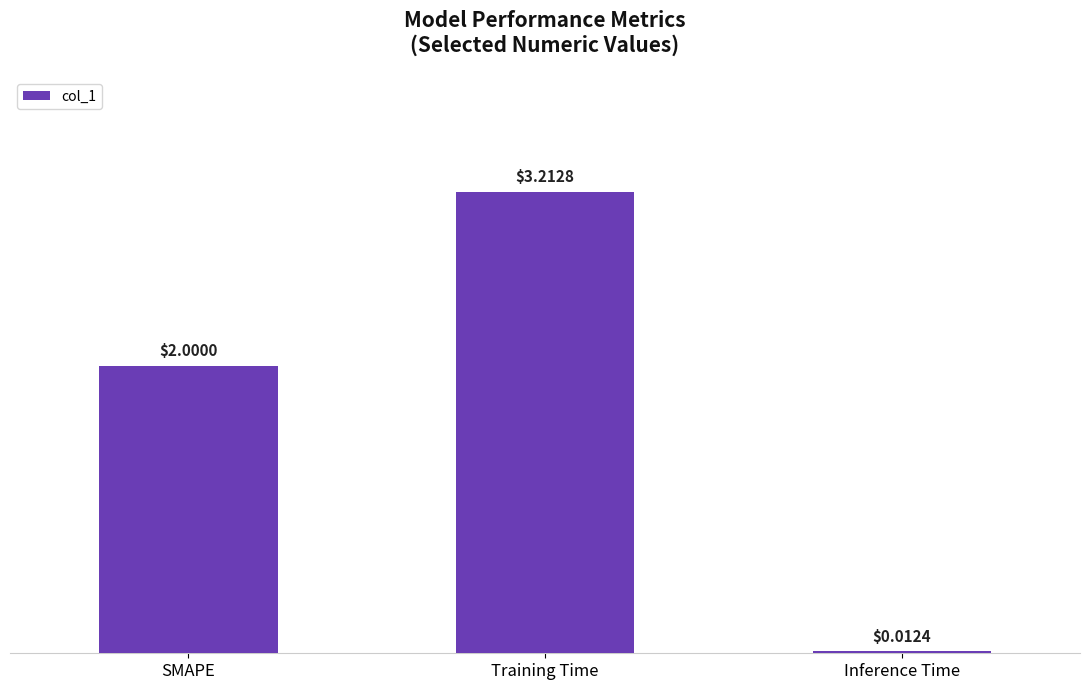

What is the approximate value at SMAPE?

2.0